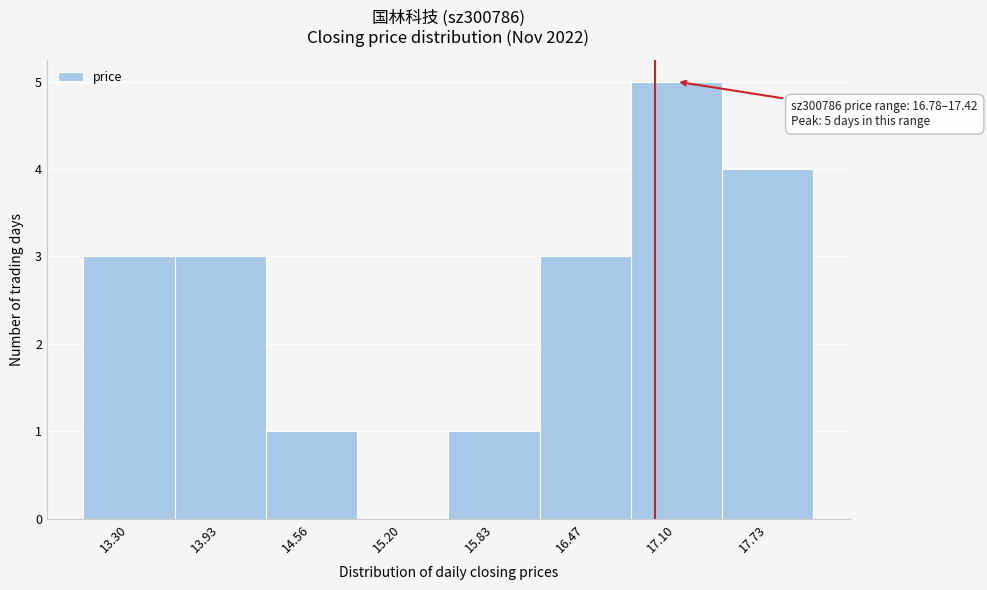

Which range on the x-axis has the tallest bar?

16.8 to 17.4